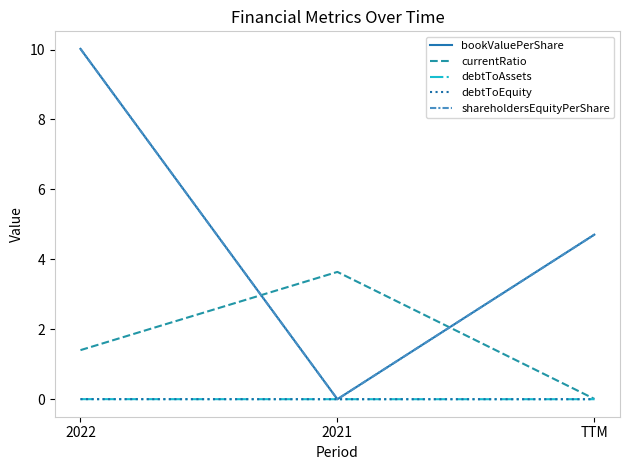

What is the sum of all bookValuePerShare values?

14.7